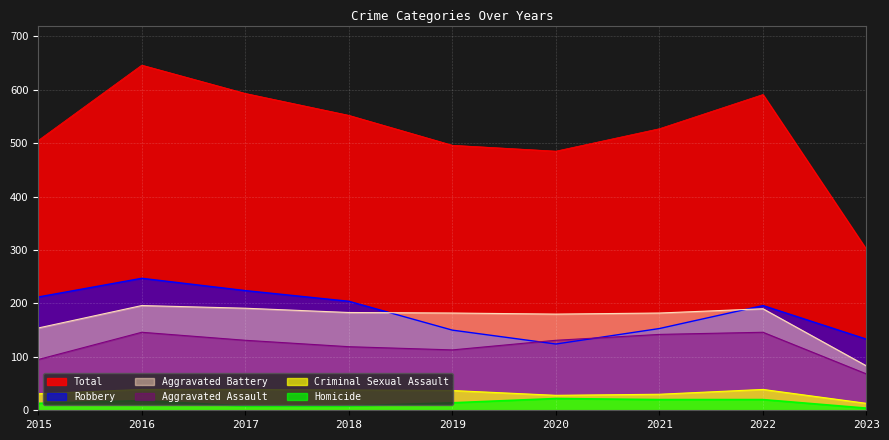

Between 2015 and 2018, which series saw the biggest shift?

Total